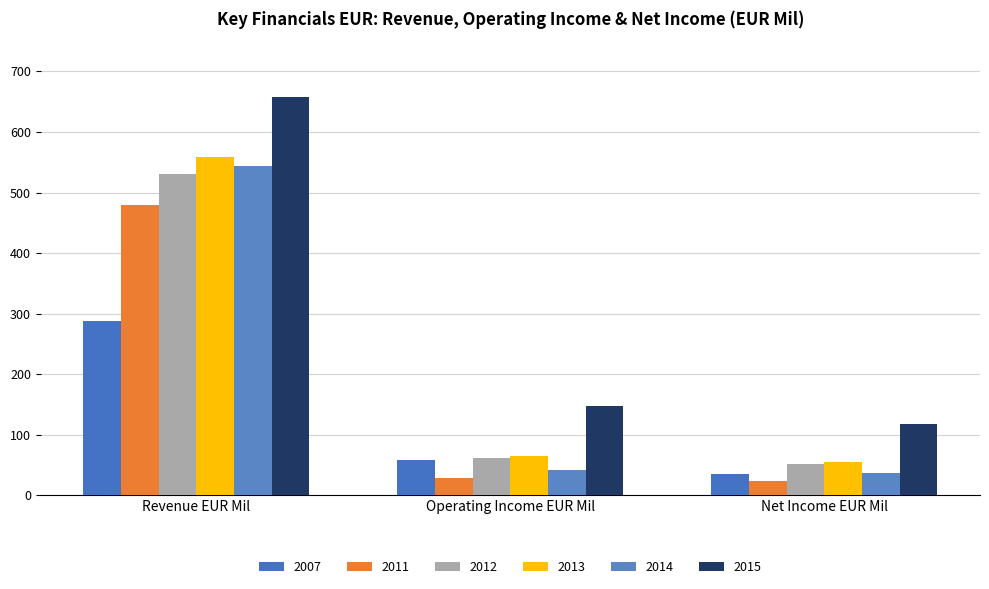

Between Net Income EUR Mil and Revenue EUR Mil, which is larger?

Revenue EUR Mil